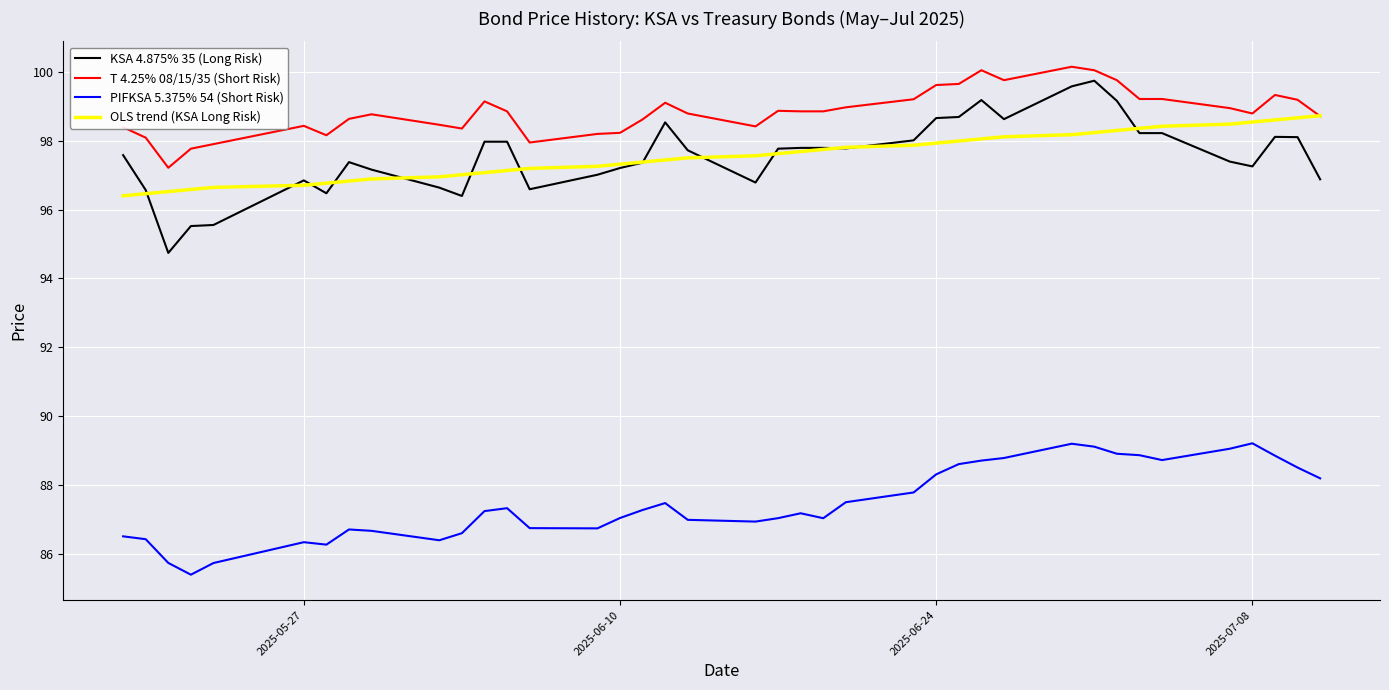

Which series has the widest spread of values?

KSA 4.875% 35 (Long Risk)